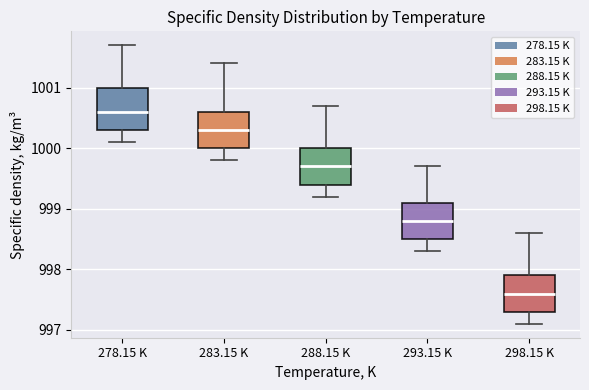

Reading left to right, transcribe this box plot: for each box, give where its median line is, the range the box spans, and where its two whiskers end, as read against the y-axis. The values are not printed on the chart, so give them approximately, as read against the axis.

278.15 K: median 1000.6, box 1000.3 to 1001.0, whiskers 1000.1 to 1001.7
283.15 K: median 1000.3, box 1000.0 to 1000.6, whiskers 999.8 to 1001.4
288.15 K: median 999.7, box 999.4 to 1000.0, whiskers 999.2 to 1000.7
293.15 K: median 998.8, box 998.5 to 999.1, whiskers 998.3 to 999.7
298.15 K: median 997.6, box 997.3 to 997.9, whiskers 997.1 to 998.6